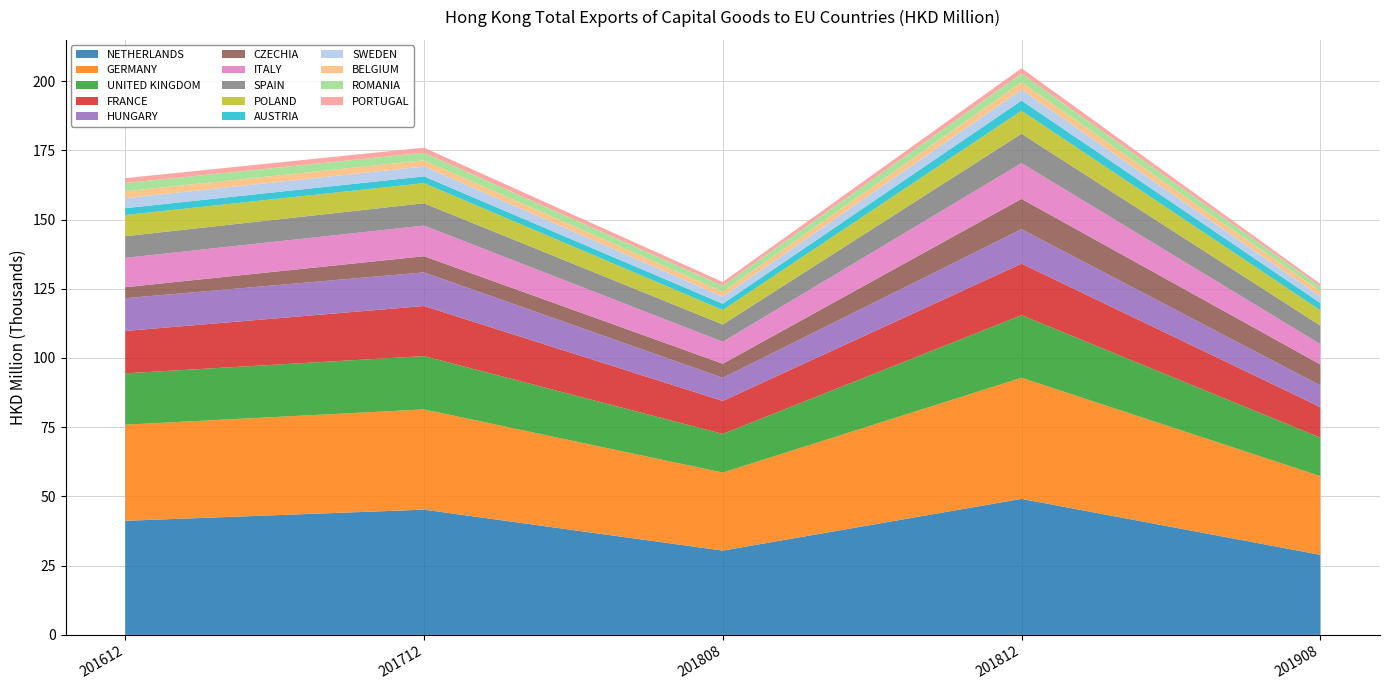

Reading left to right, what are all the values shown in this chart?

201612: NETHERLANDS=41201.2	GERMANY=34718.5	UNITED KINGDOM=18538.1	FRANCE=15301.2	HUNGARY=11822.2	CZECHIA=3973.9	ITALY=10598.5	SPAIN=7814.5	POLAND=7665.5	AUSTRIA=2463.5	SWEDEN=3610.1	BELGIUM=2498.5	ROMANIA=2965.6	PORTUGAL=1761.0
201712: NETHERLANDS=45233.0	GERMANY=36200.7	UNITED KINGDOM=19245.7	FRANCE=18086.8	HUNGARY=12150.8	CZECHIA=5832.3	ITALY=11057.0	SPAIN=8064.4	POLAND=7269.8	AUSTRIA=2436.6	SWEDEN=3570.5	BELGIUM=2224.2	ROMANIA=2732.3	PORTUGAL=1849.1
201808: NETHERLANDS=30444.4	GERMANY=28180.1	UNITED KINGDOM=13948.5	FRANCE=11917.1	HUNGARY=8354.5	CZECHIA=5085.0	ITALY=7917.0	SPAIN=6230.1	POLAND=5249.6	AUSTRIA=2263.5	SWEDEN=2533.2	BELGIUM=1801.6	ROMANIA=2178.2	PORTUGAL=1323.1
201812: NETHERLANDS=49121.6	GERMANY=43735.2	UNITED KINGDOM=22597.7	FRANCE=18613.5	HUNGARY=12426.9	CZECHIA=10953.4	ITALY=12911.8	SPAIN=10612.1	POLAND=8323.6	AUSTRIA=3651.9	SWEDEN=3922.1	BELGIUM=2715.8	ROMANIA=3119.3	PORTUGAL=1931.0
201908: NETHERLANDS=28927.4	GERMANY=28419.9	UNITED KINGDOM=13876.3	FRANCE=11072.7	HUNGARY=7802.3	CZECHIA=7589.9	ITALY=7330.2	SPAIN=6692.4	POLAND=5537.6	AUSTRIA=2629.4	SWEDEN=2374.1	BELGIUM=1890.8	ROMANIA=1625.1	PORTUGAL=1007.0